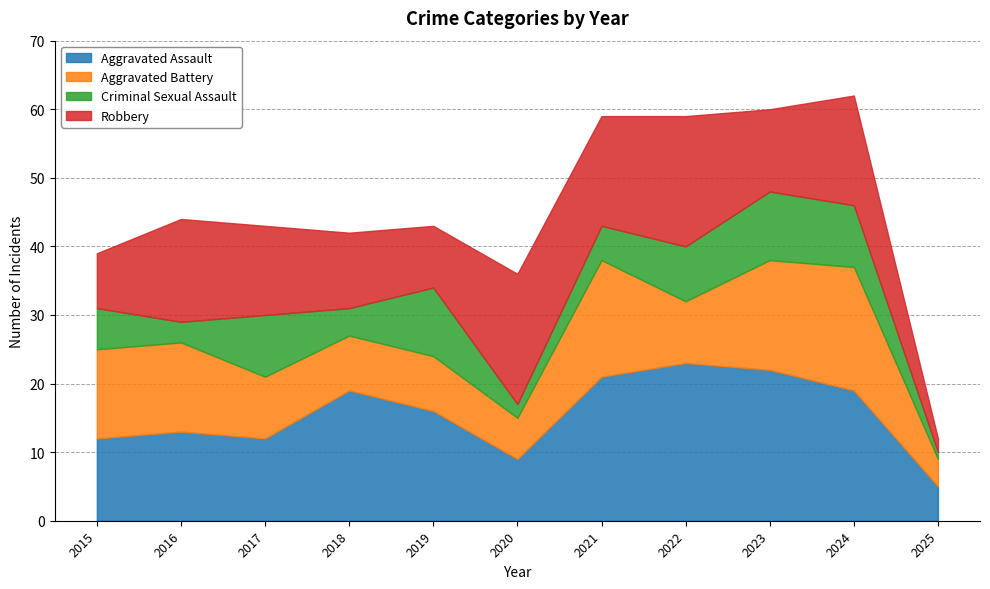

Between which two adjacent categories do Criminal Sexual Assault and Aggravated Battery first intersect?

2018 and 2019